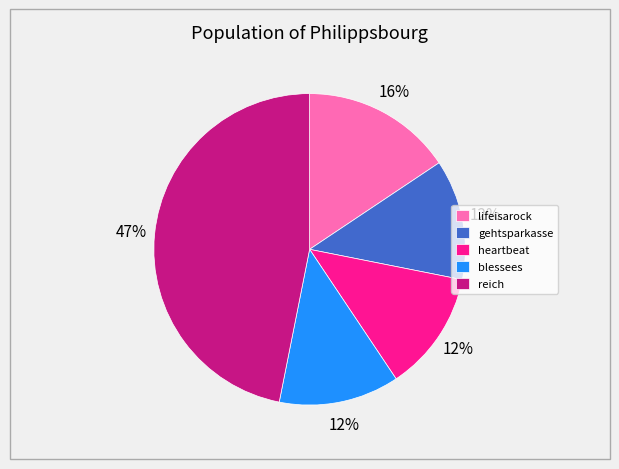

Is it true that blessees is 20% of the pie?

False